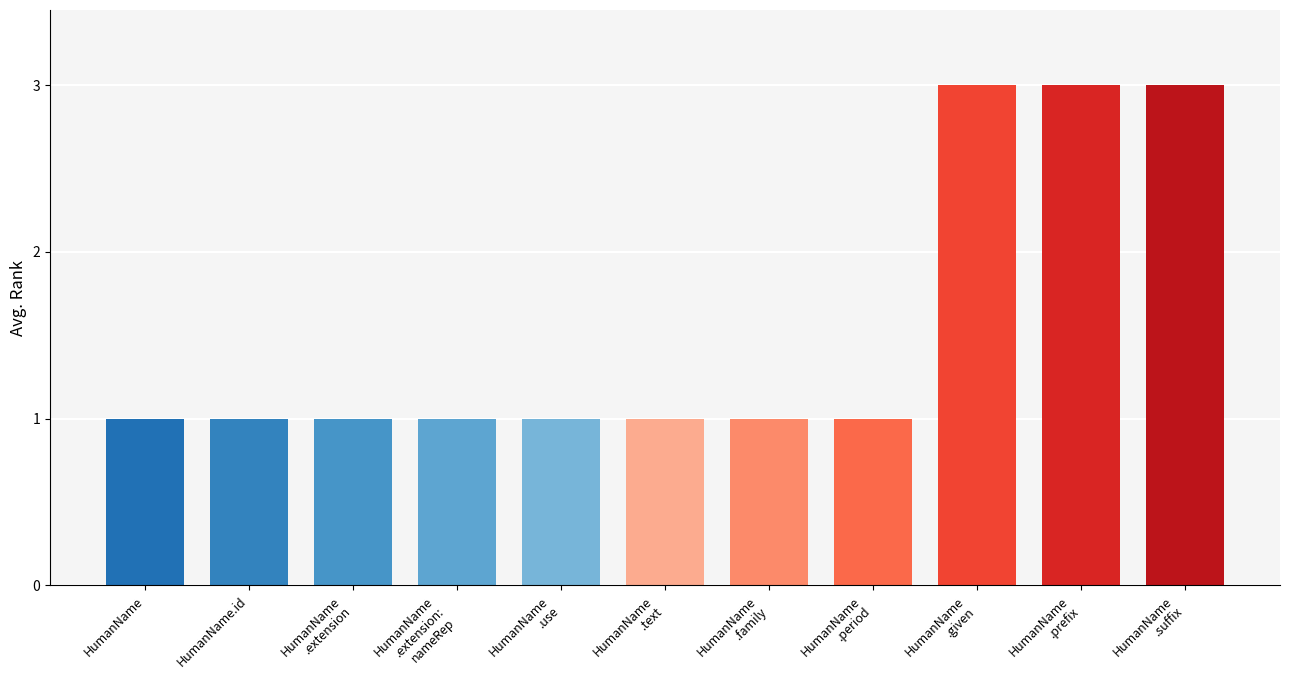

What is the sum of the values at HumanName
.period and HumanName
.text?

2